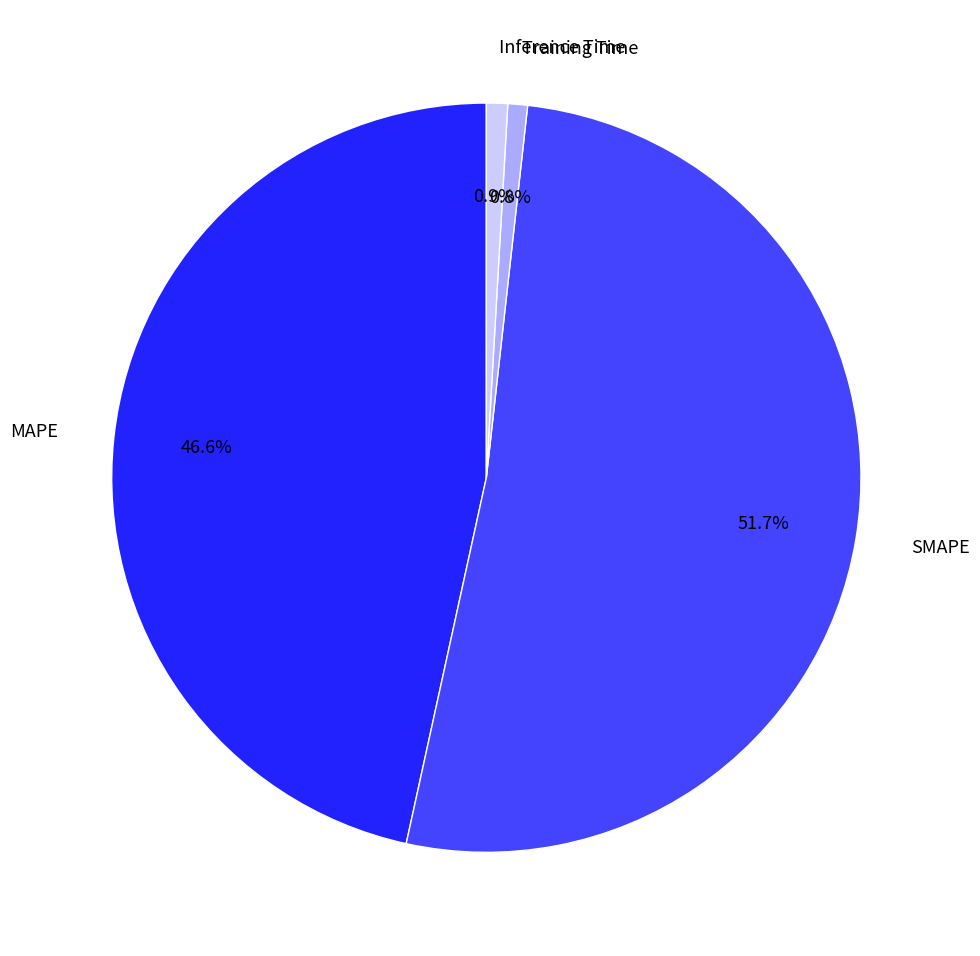

To the nearest percent, what is the average slice percentage?

25%